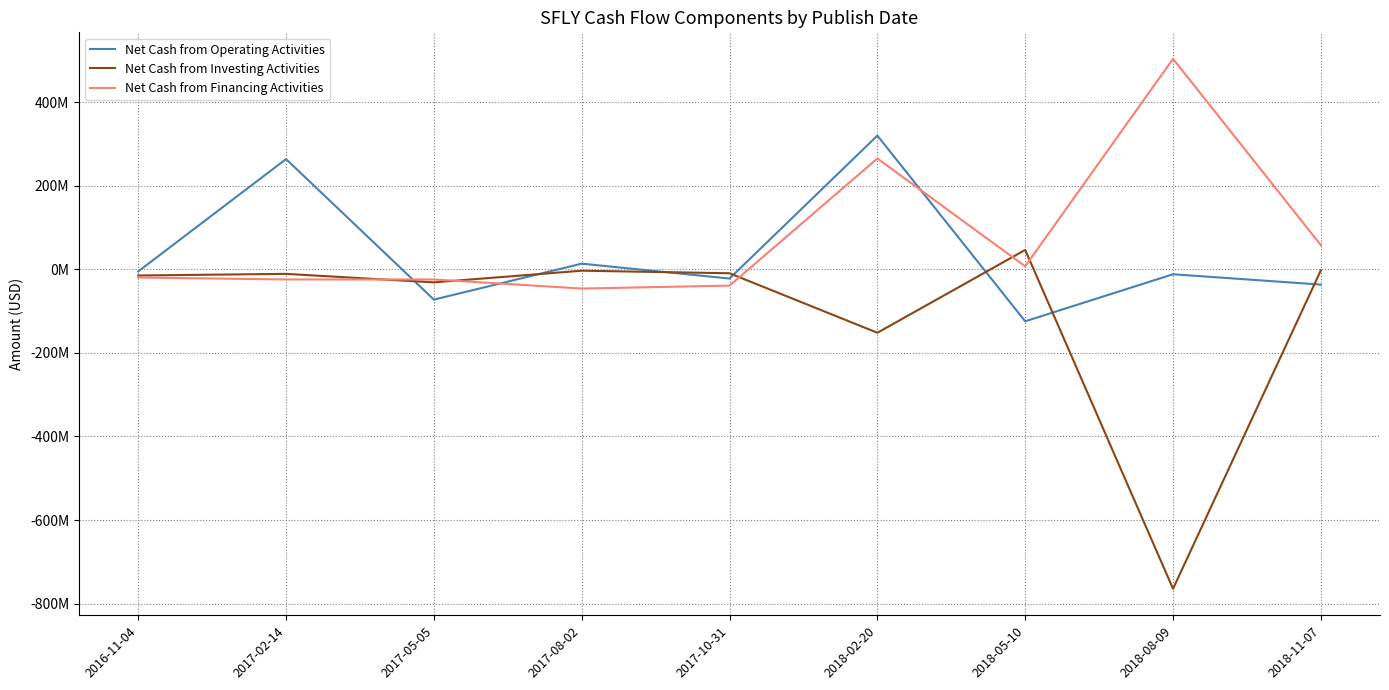

Between 2017-05-05 and 2017-08-02, which series saw the biggest shift?

Net Cash from Operating Activities